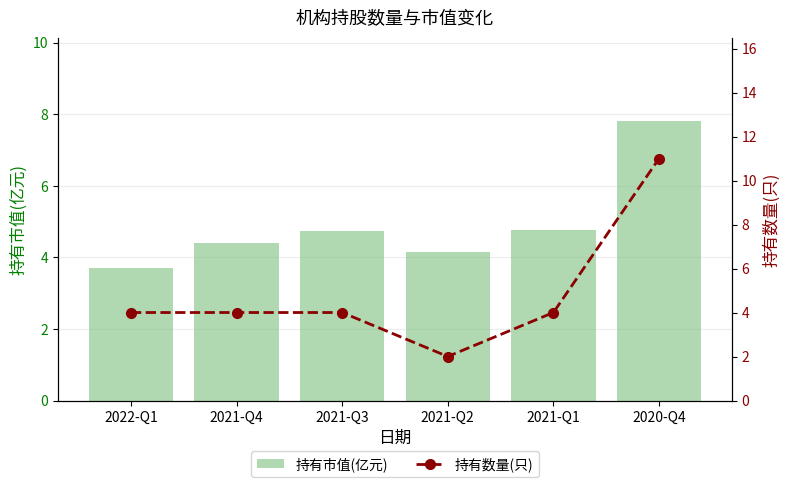

Are the bars horizontal?

No